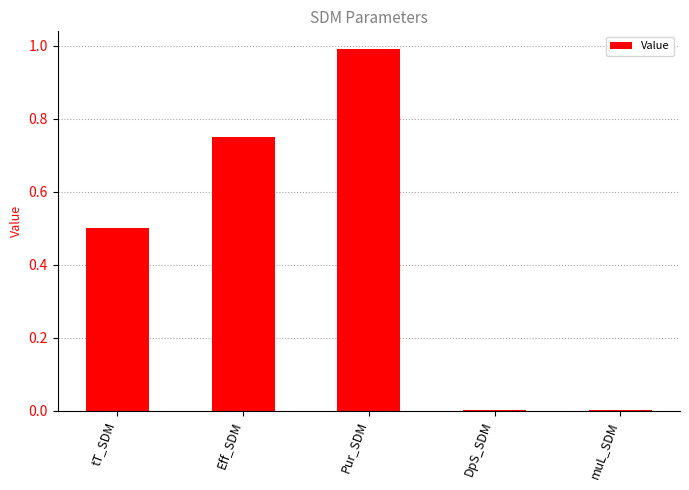

The value at Pur_SDM is 1.0. True or false?

True